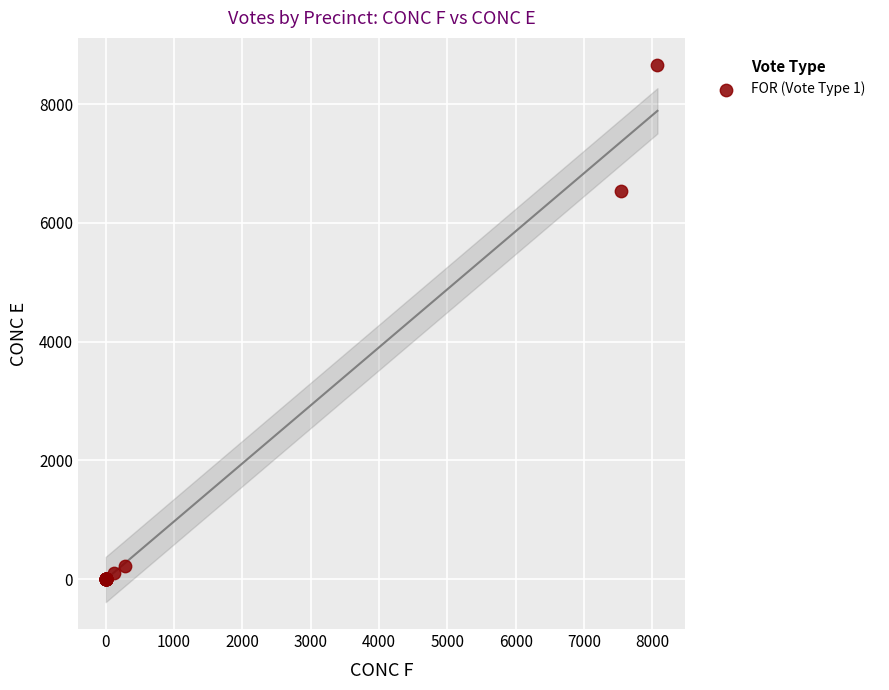

What Y value in the scatter plot is closest to 4332?

6534